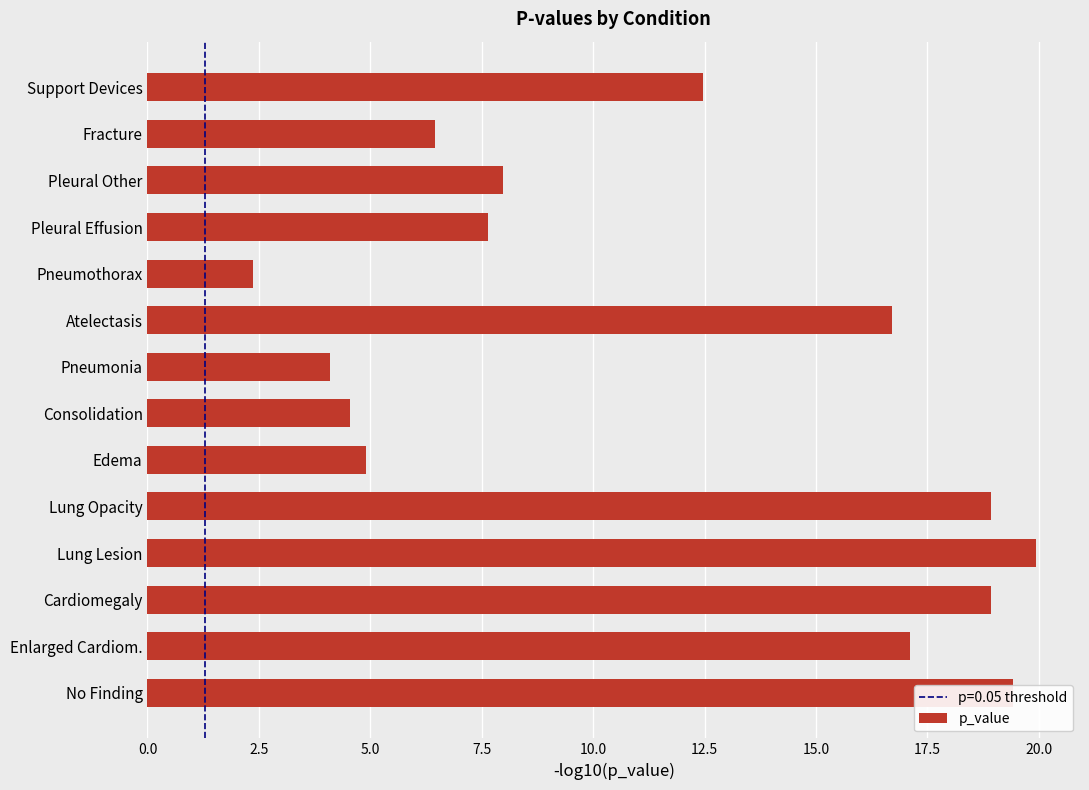

True or false: the data shows 5.0 at Pleural Other.

False